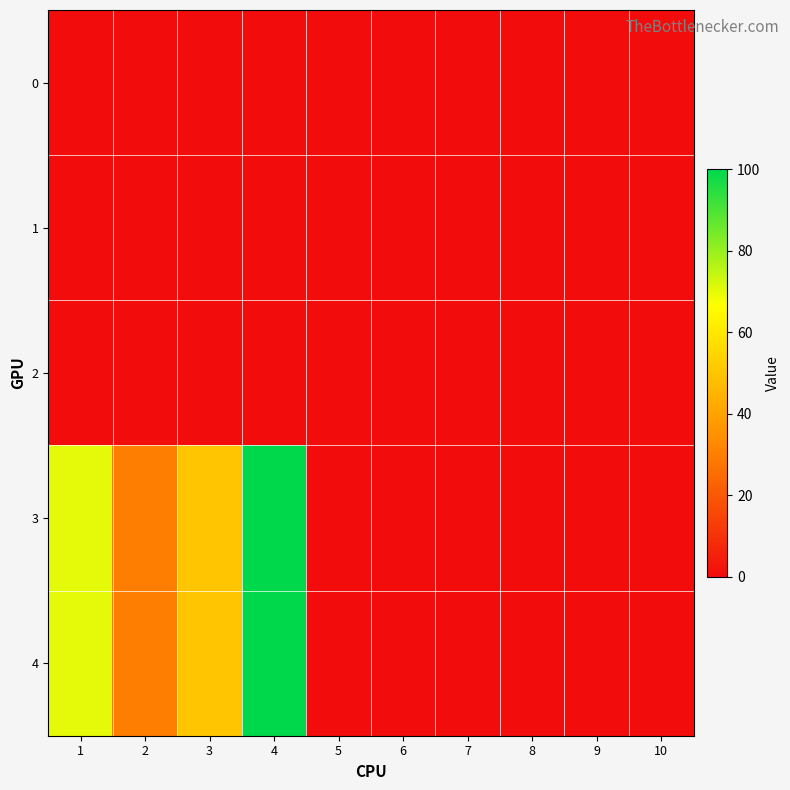

Reading left to right, what are all the values shown in this chart?

0: 1=0	2=0	3=0	4=0	5=0	6=0	7=0	8=0	9=0	10=0
1: 1=0	2=0	3=0	4=0	5=0	6=0	7=0	8=0	9=0	10=0
2: 1=0	2=0	3=0	4=0	5=0	6=0	7=0	8=0	9=0	10=0
3: 1=70	2=30	3=50	4=100	5=0	6=0	7=0	8=0	9=0	10=0
4: 1=70	2=30	3=50	4=100	5=0	6=0	7=0	8=0	9=0	10=0